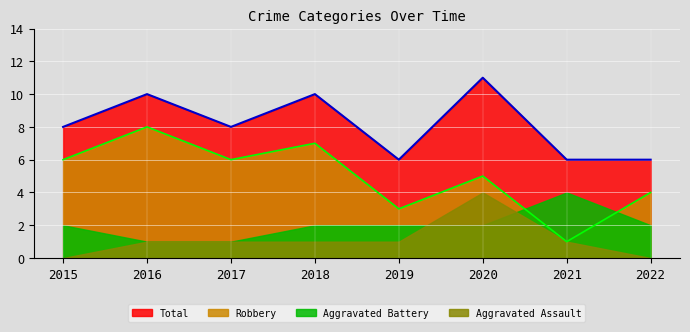

What is the greatest value displayed?

11